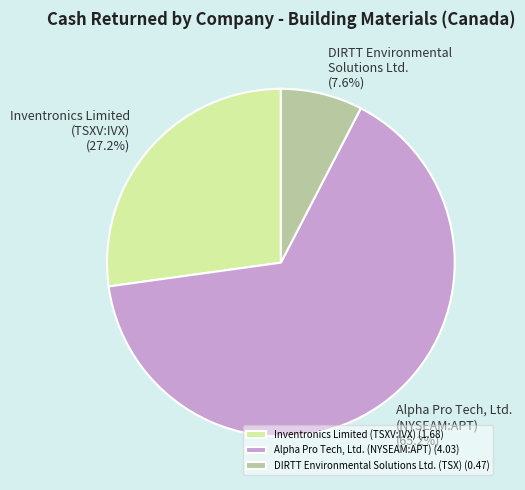

To the nearest percent, what is the difference between the Alpha Pro Tech, Ltd. (NYSEAM:APT) and Inventronics Limited (TSXV:IVX) slice percentages?

38%